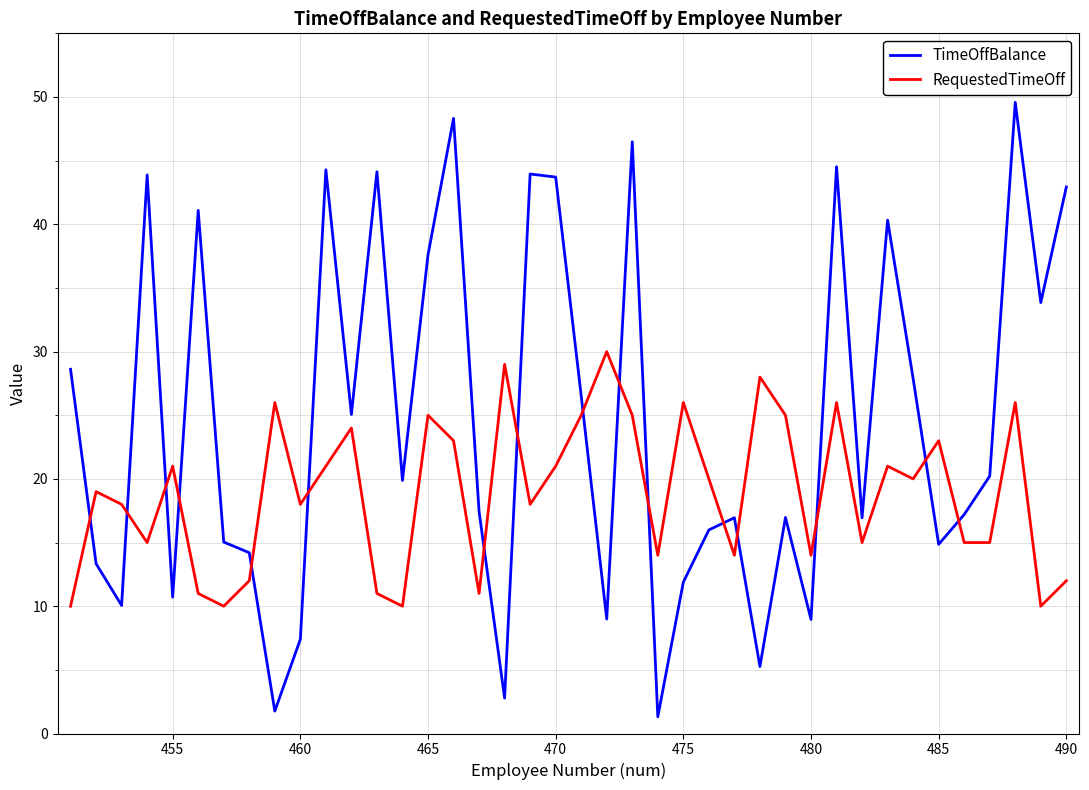

After their last crossing, which series has the higher values: RequestedTimeOff or TimeOffBalance?

TimeOffBalance